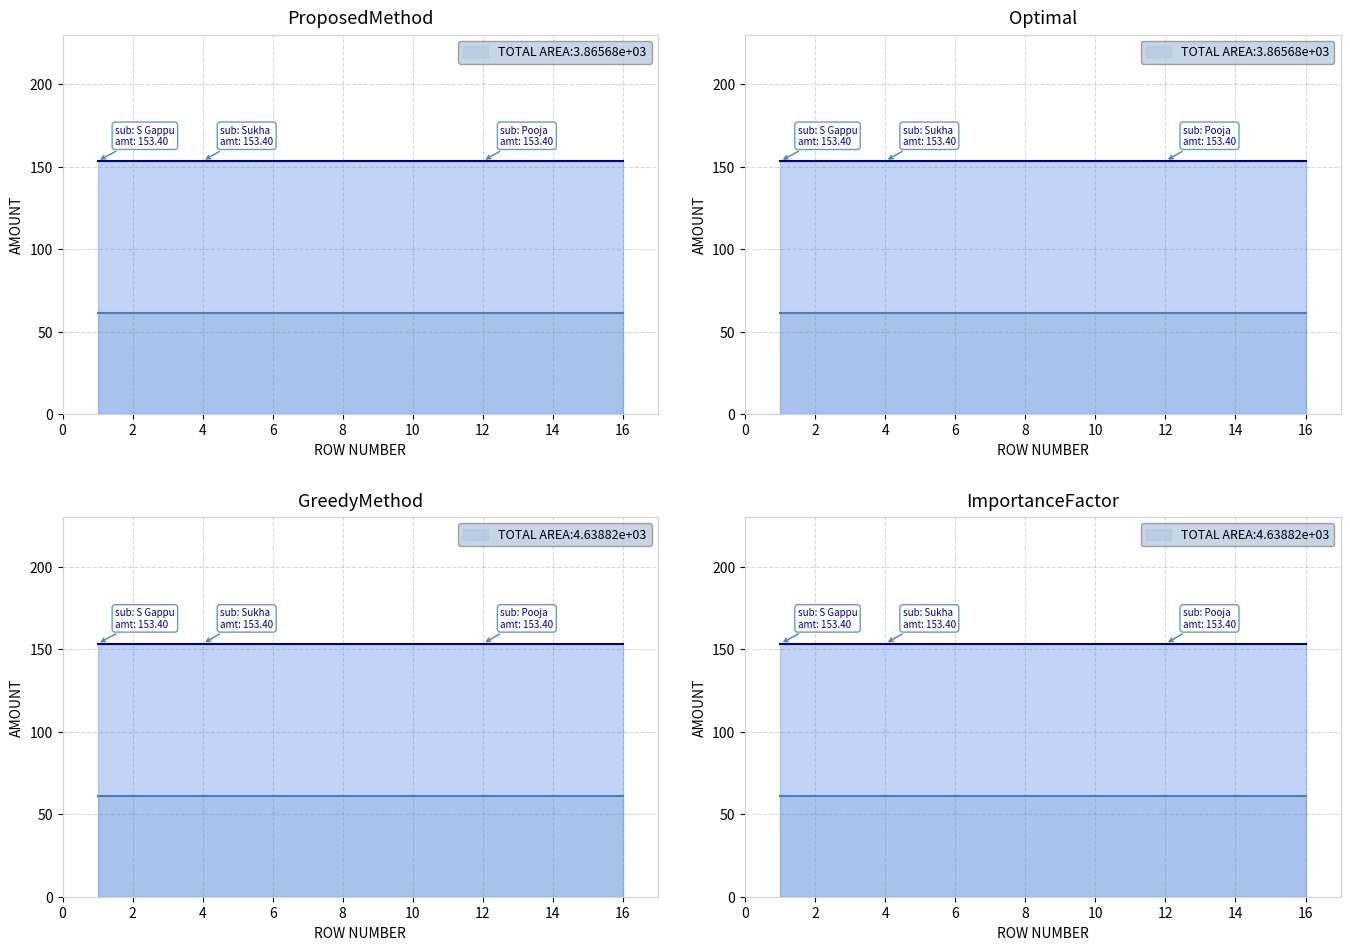

Is the value of TotalB2BAmount at Sukha greater than the value of TotalB2CAmount at Lal?

No